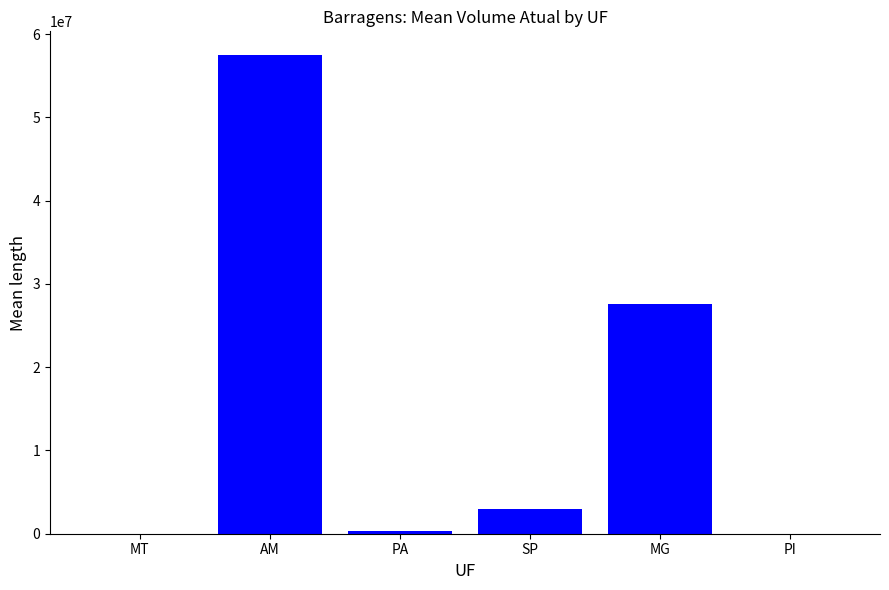

At which label is the value closest to 28731886?

MG